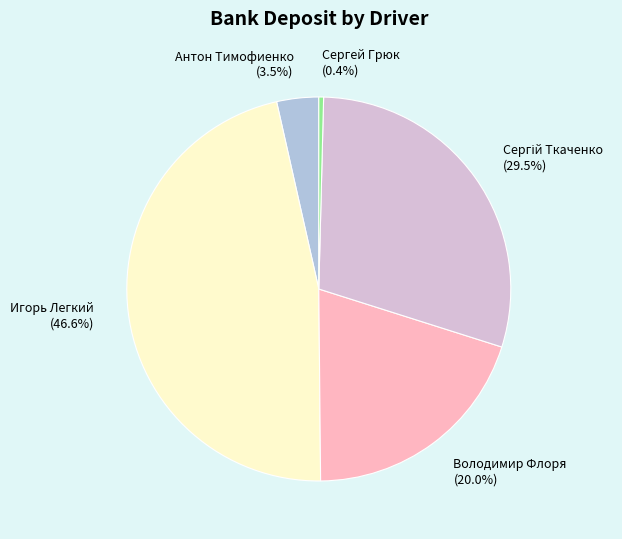

Does Игорь Легкий represent more than half of the total?

No